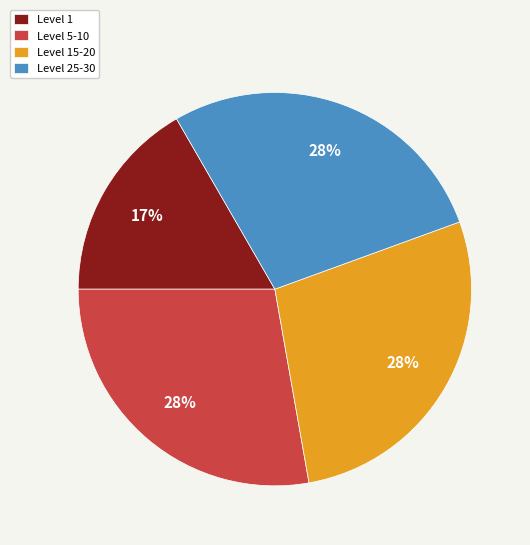

Which slice is the smallest?

Level 1